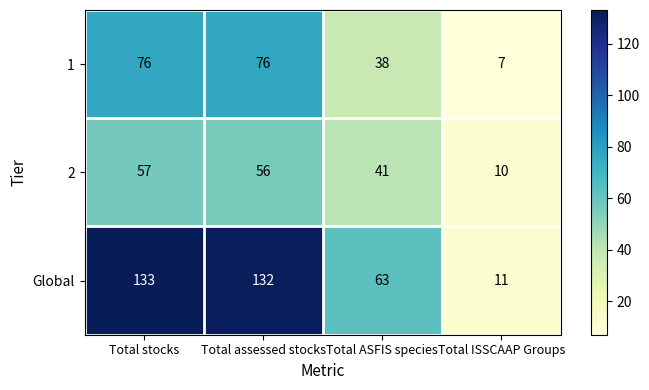

What is the sum of all Global values?

339